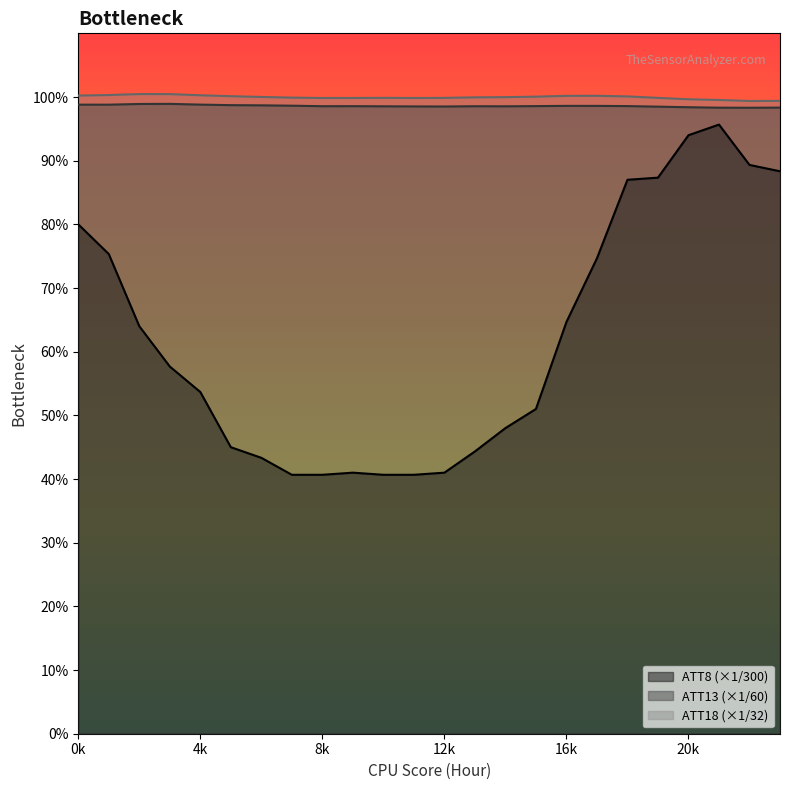

At which label does ATT18 reach its minimum?

22